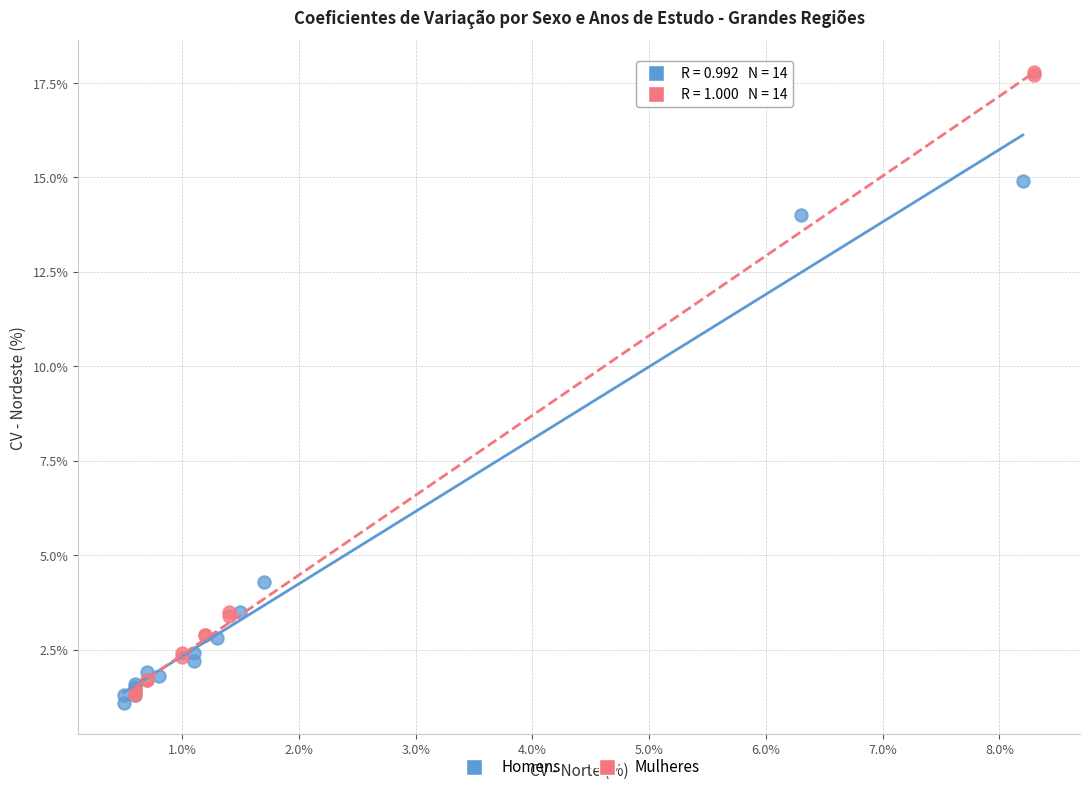

Which series reaches the maximum Y coordinate?

Mulheres